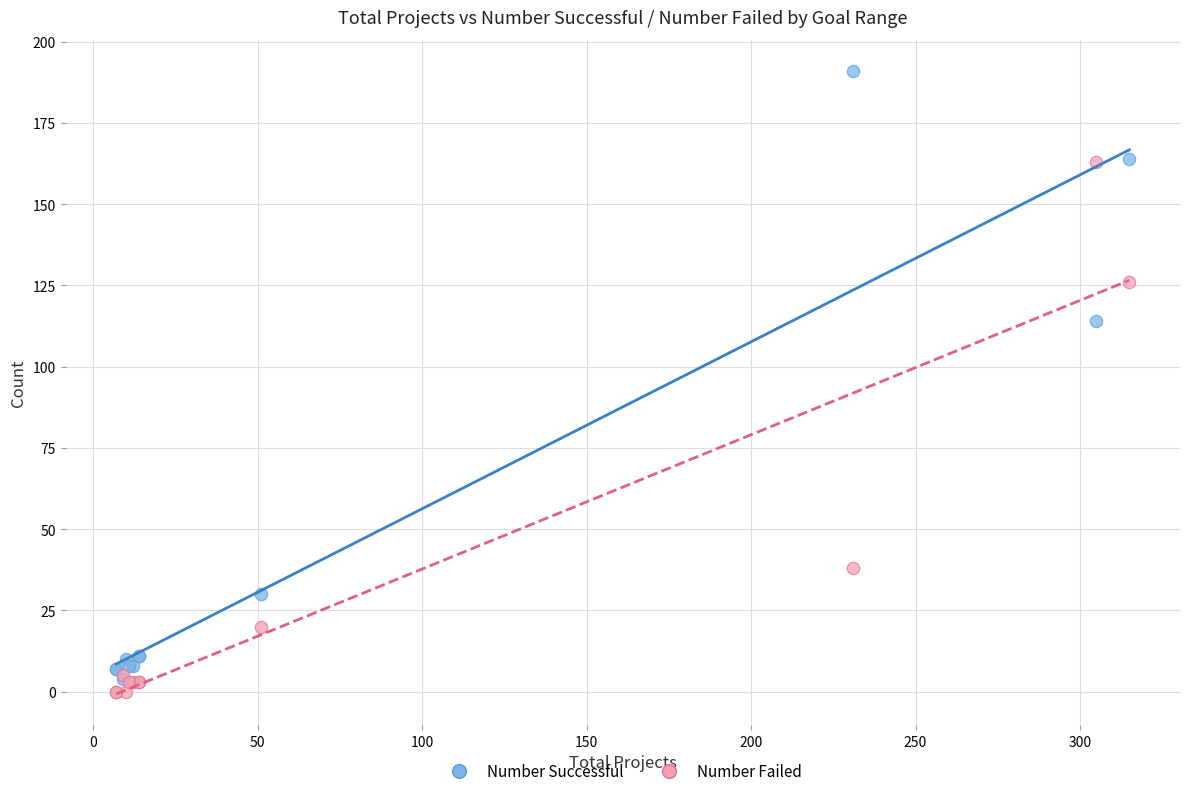

In the Number Successful series, what Y value is closest to 97?

114